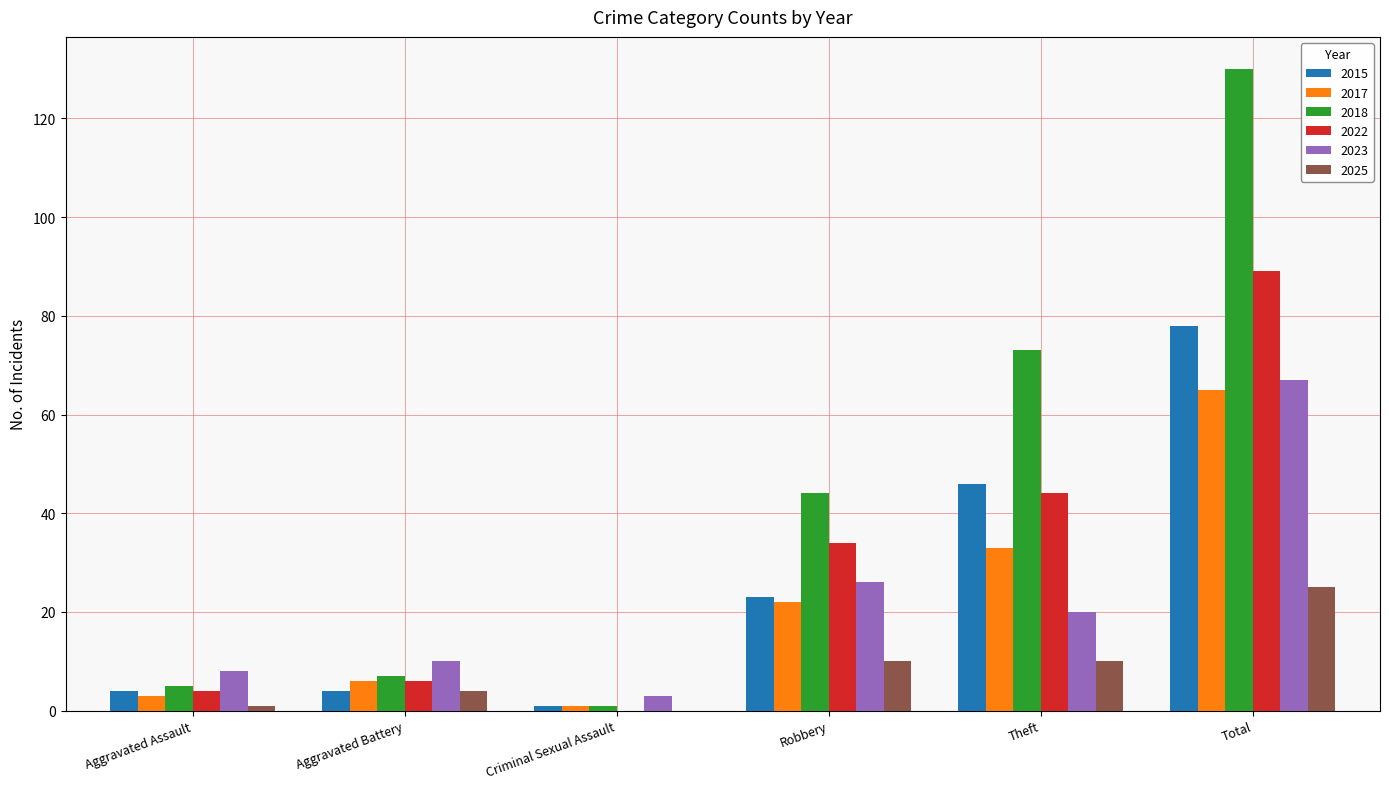

How many groups of bars are there?

6